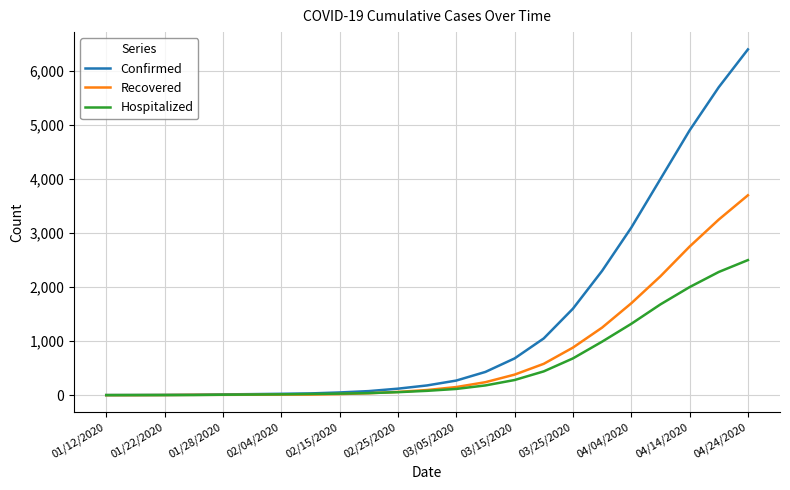

Which series has the largest total across all categories?

Confirmed